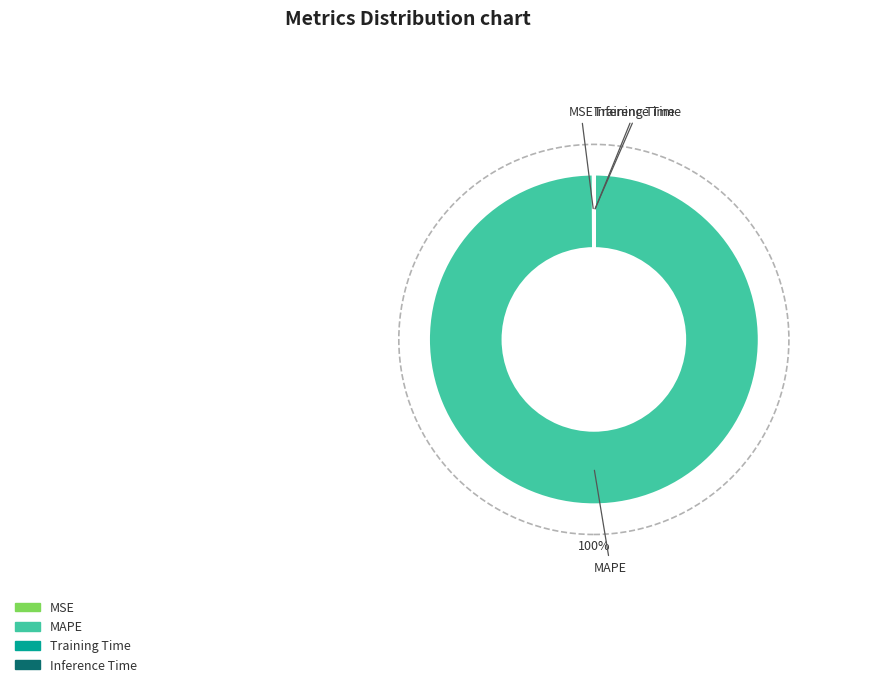

Does MAPE represent more than half of the total?

Yes